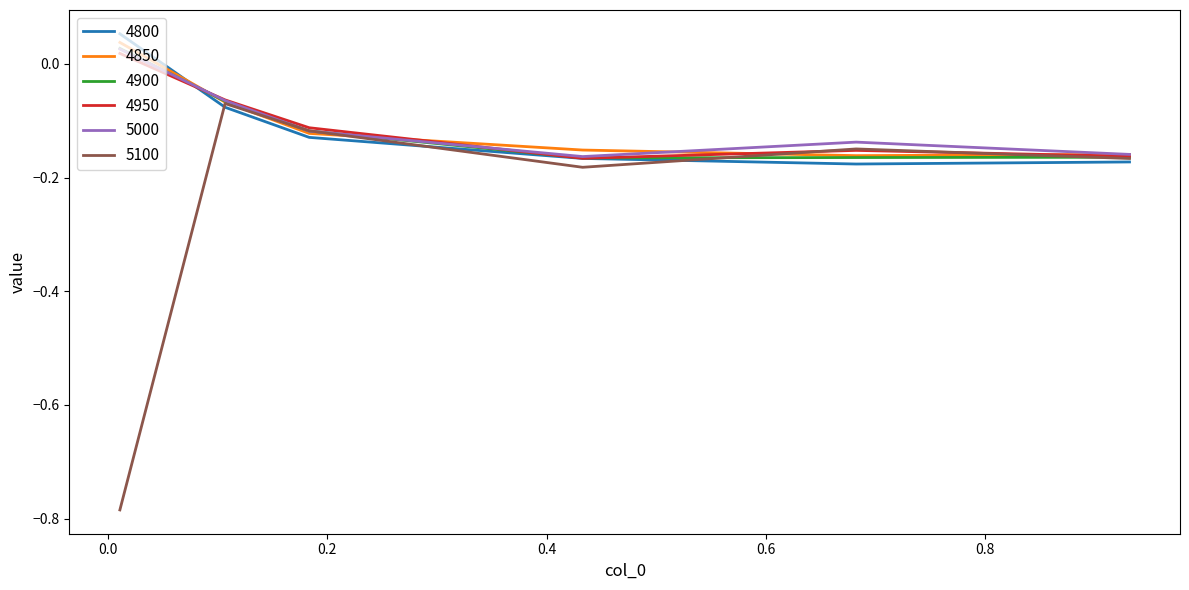

Does the chart display data point markers on the line(s)?

No